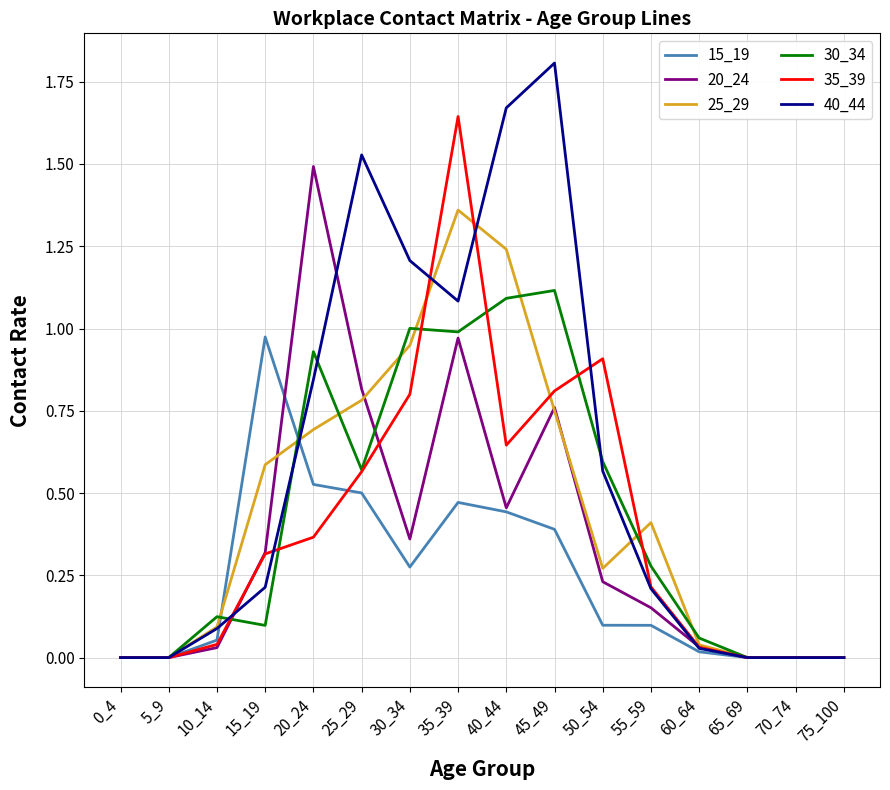

True or false: 30_34 has a value of 1.1 at 45_49.

True